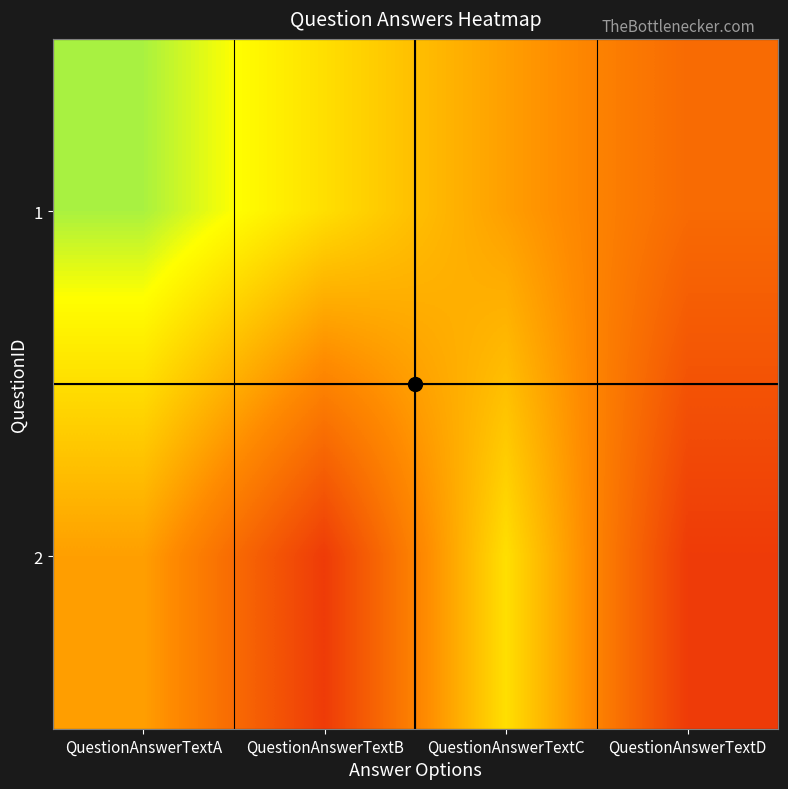

What is the smallest value displayed?

2